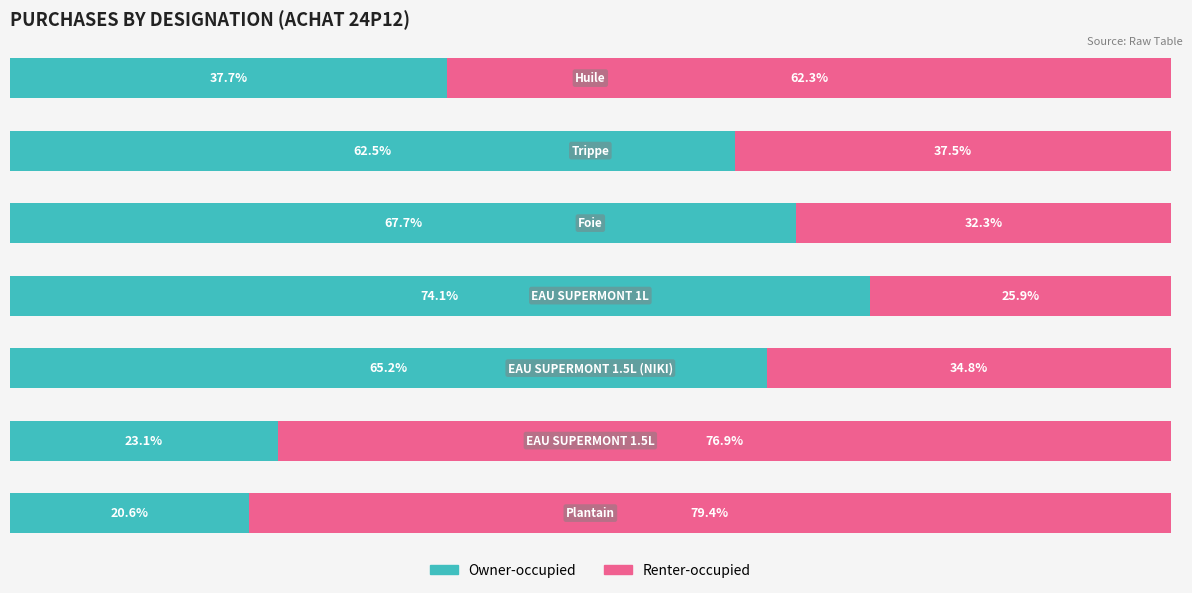

What are all the series names shown in the legend?

Owner-occupied, Renter-occupied